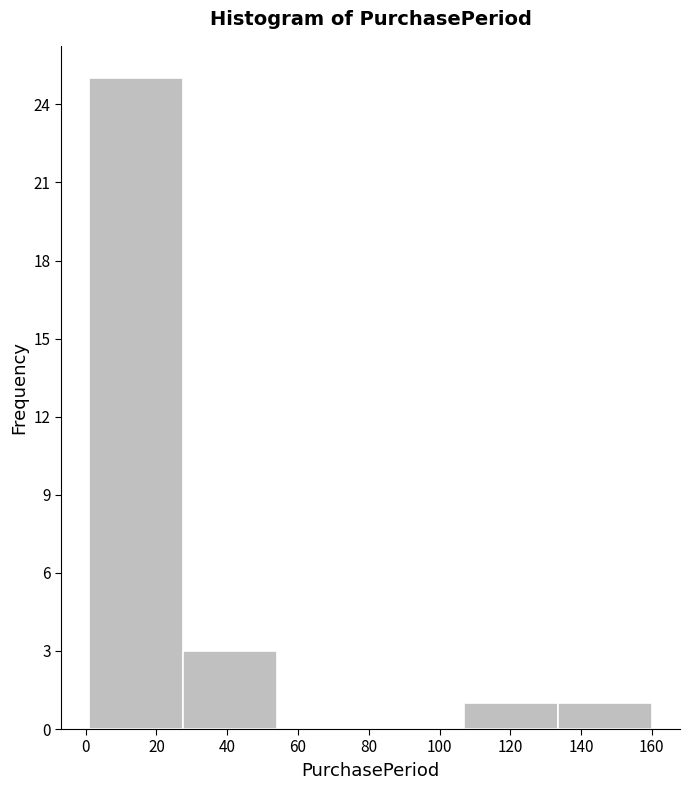

What is the height of the bar covering 133.5 to 160.0 on the x-axis? Neither the bar edges nor the heights are printed on the chart, so give them approximately, as read against the axes.

1